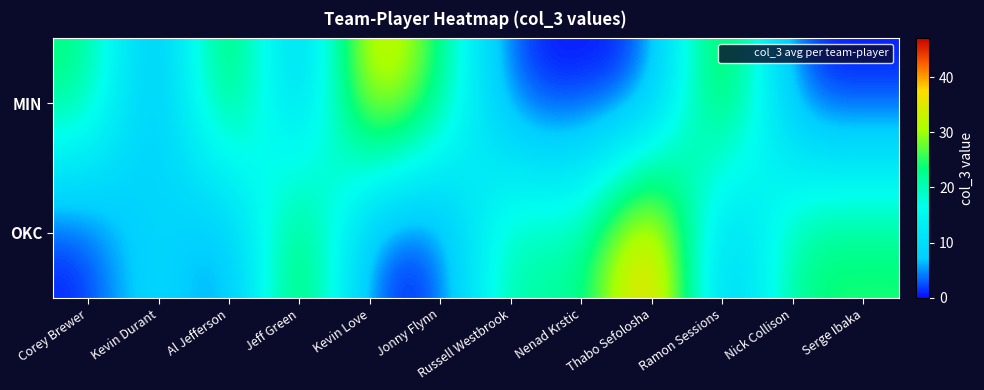

Which has a higher value, Nick Collison or Kevin Durant?

Nick Collison